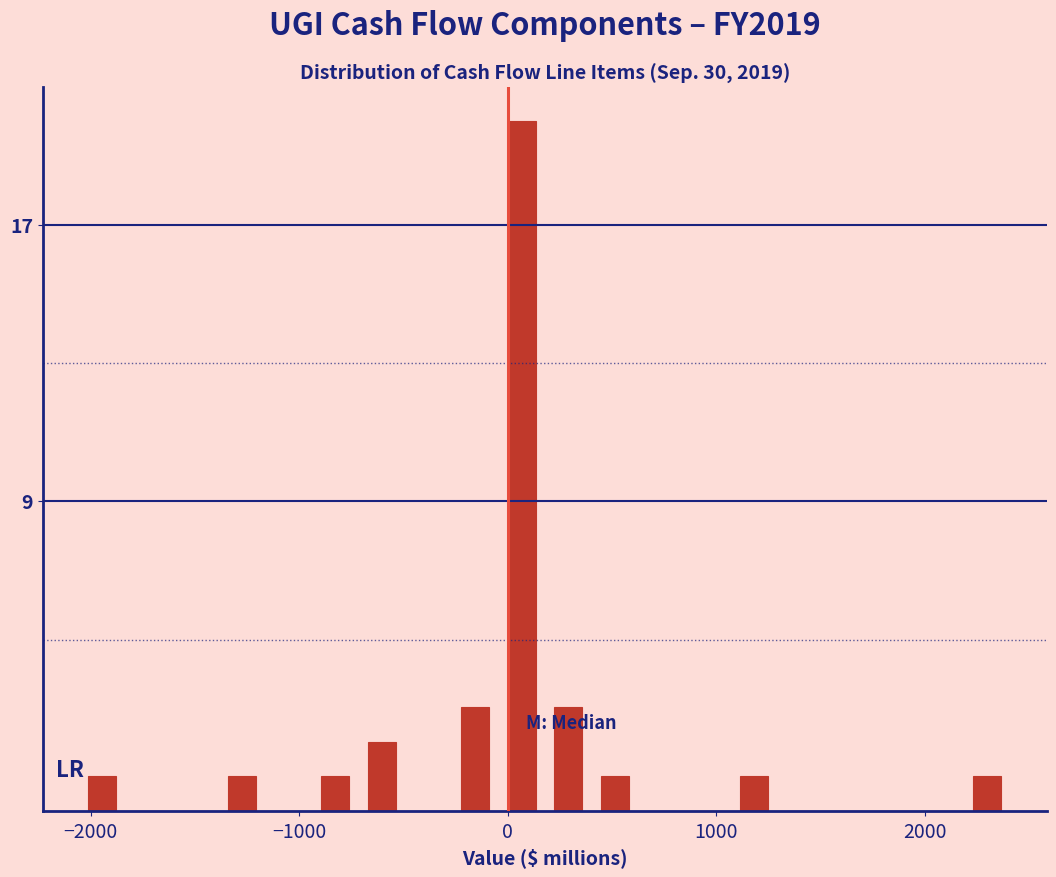

Around what value on the x-axis is the tallest bar? Give the approximate position of its centre, as read against the axis.

100